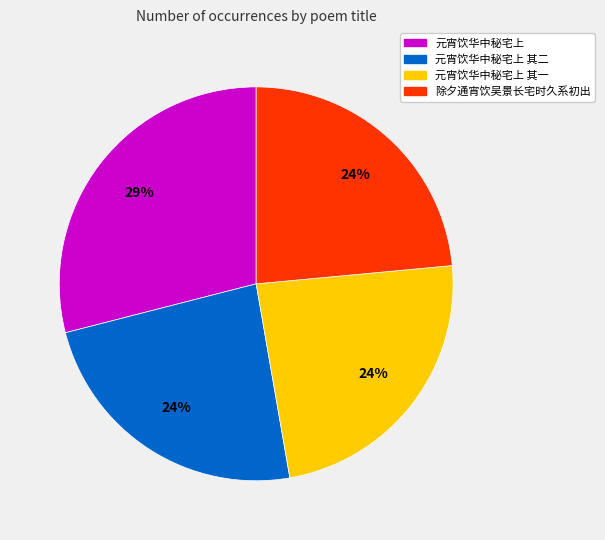

True or false: 元宵饮华中秘宅上 其一 accounts for 19% of the total.

False